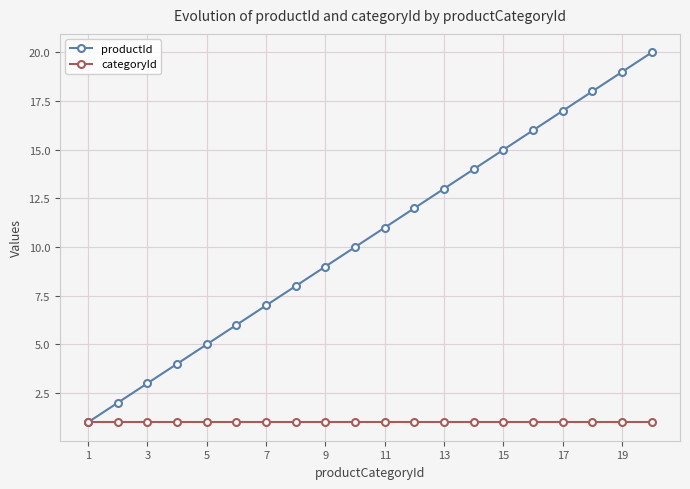

List the series in order of their overall mean, lowest first.

categoryId, productId